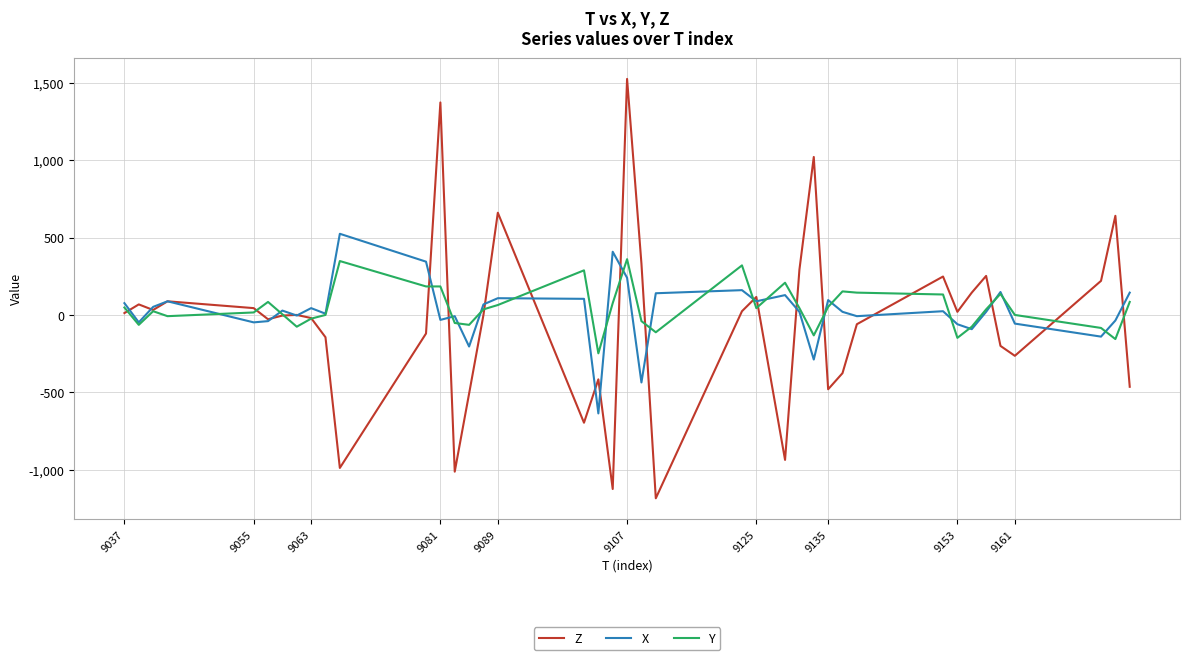

Which series has the largest range (max minus min)?

Z